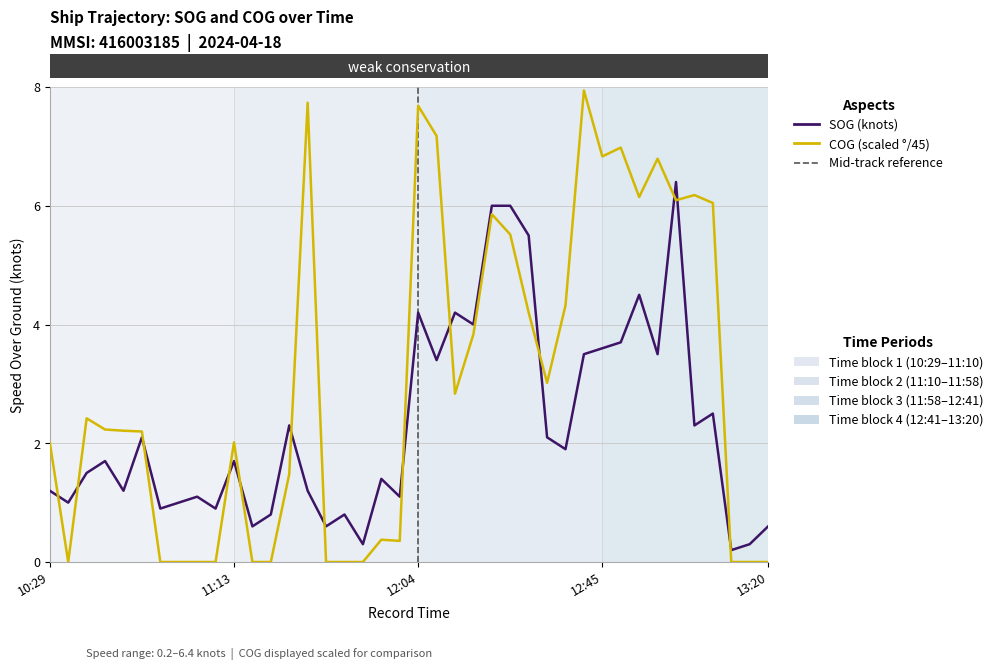

What is the maximum value shown in the chart?

7.9